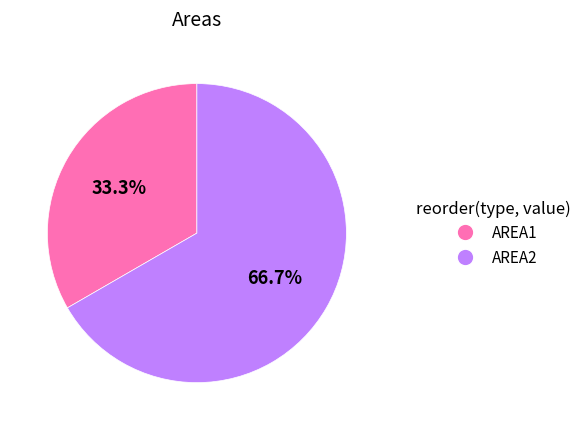

The AREA2 slice represents 73% of the pie. True or false?

False